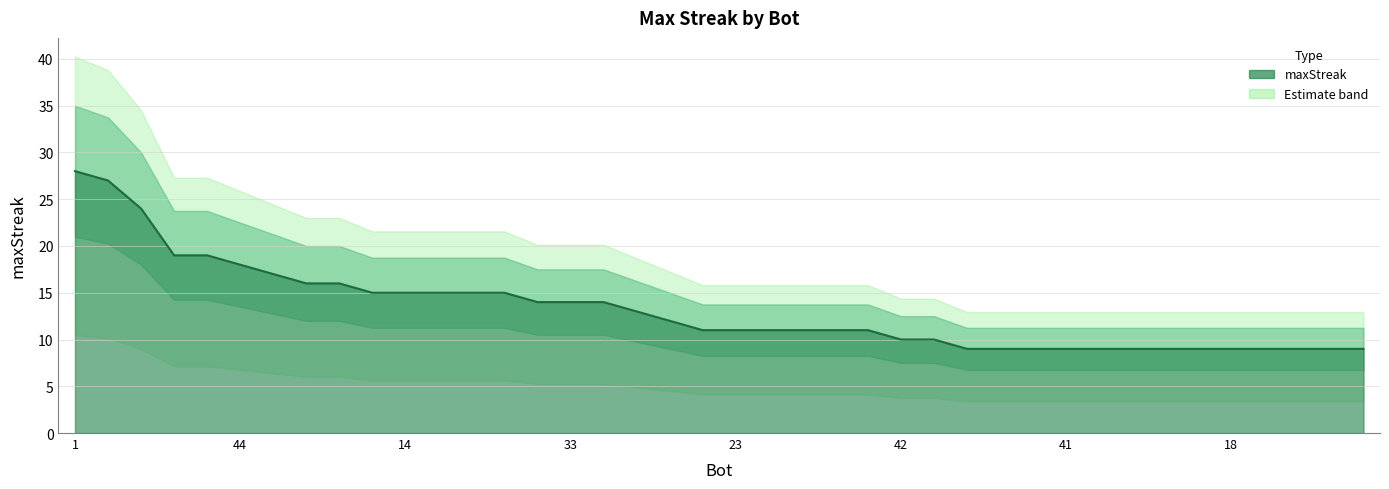

Which has a higher value, 31 or 49?

31